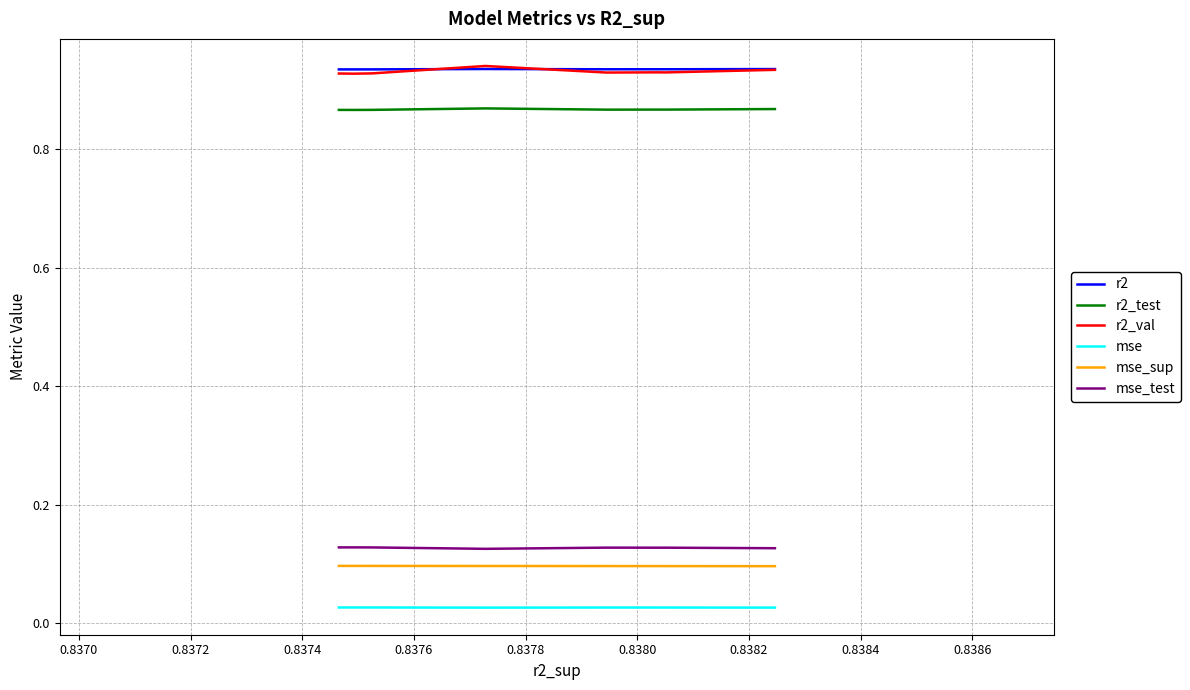

Does the chart display data point markers on the line(s)?

No